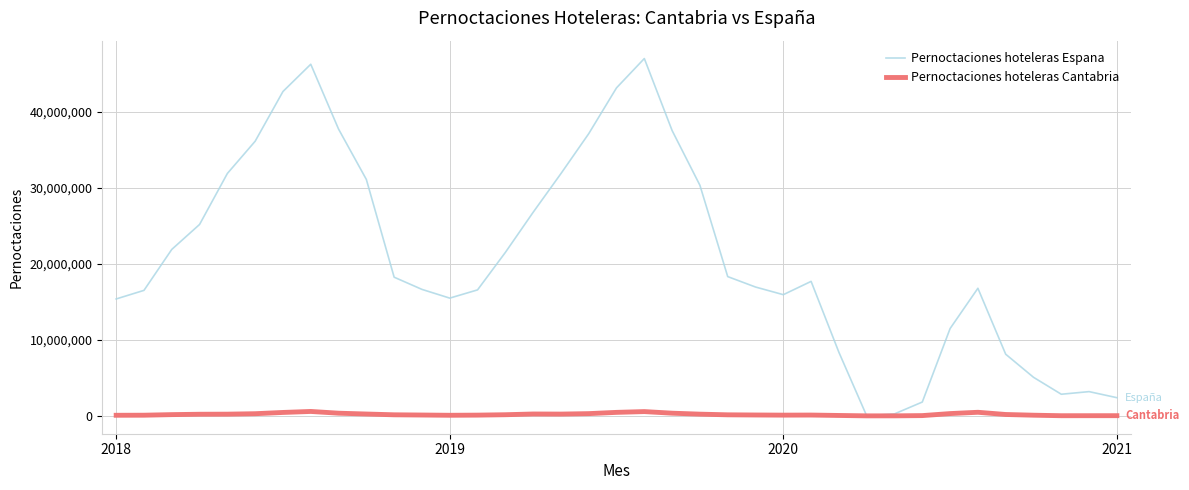

List the series in order of their peak value, highest first.

Pernoctaciones hoteleras Espana, Pernoctaciones hoteleras Cantabria